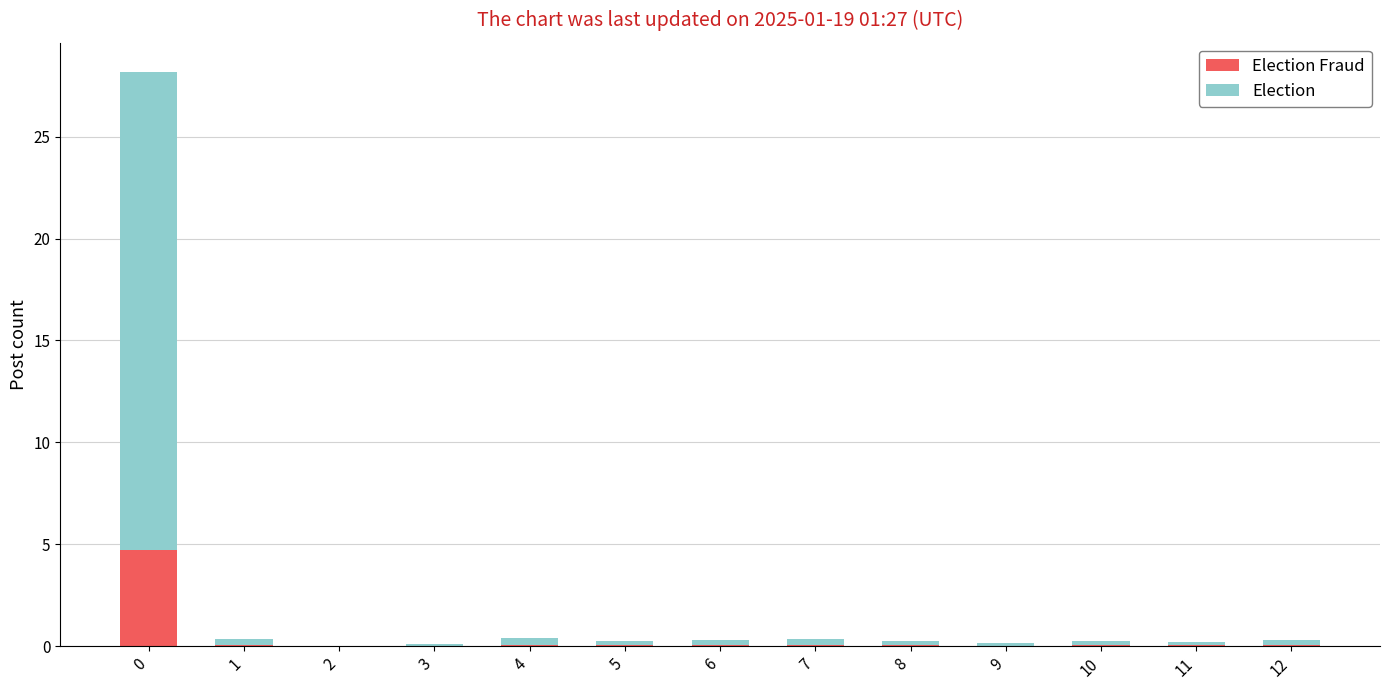

Does the chart contain stacked bars?

Yes